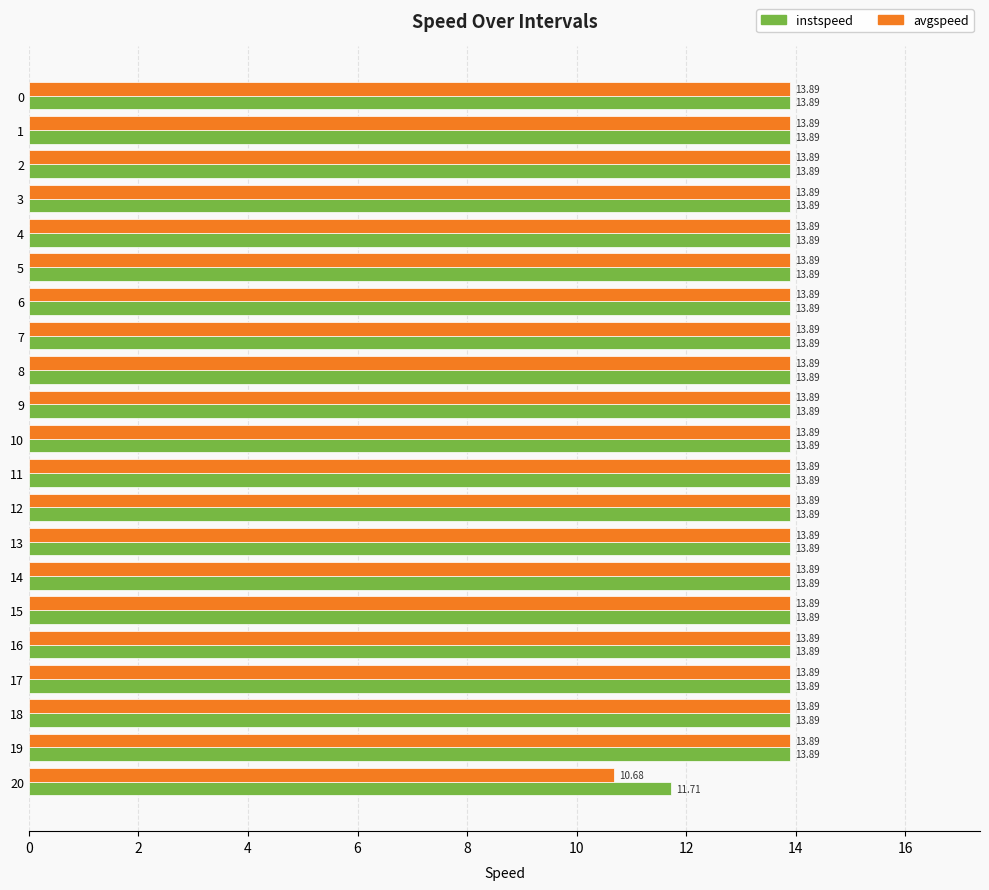

Is it true that avgspeed equals 10.7 at 20?

True